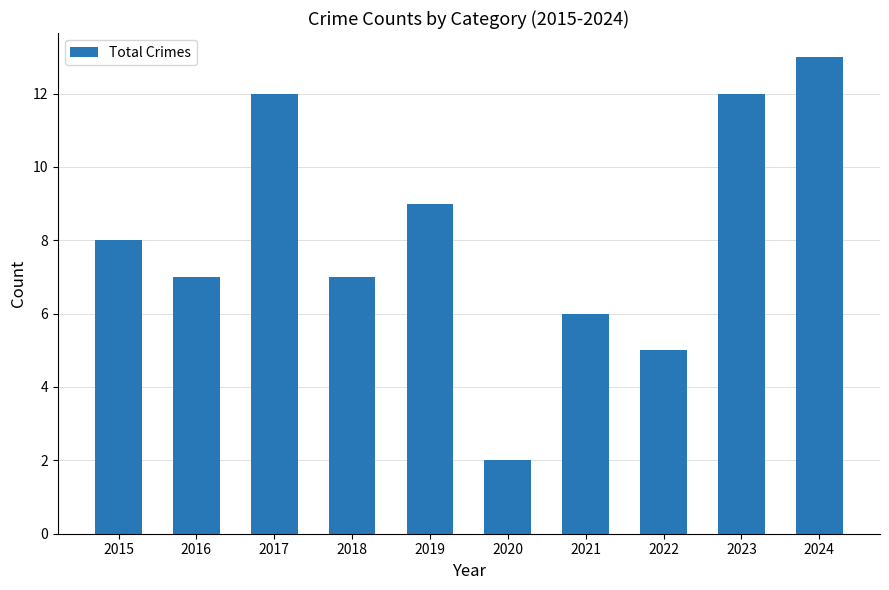

What is the value of the 10th bar from the left?

13